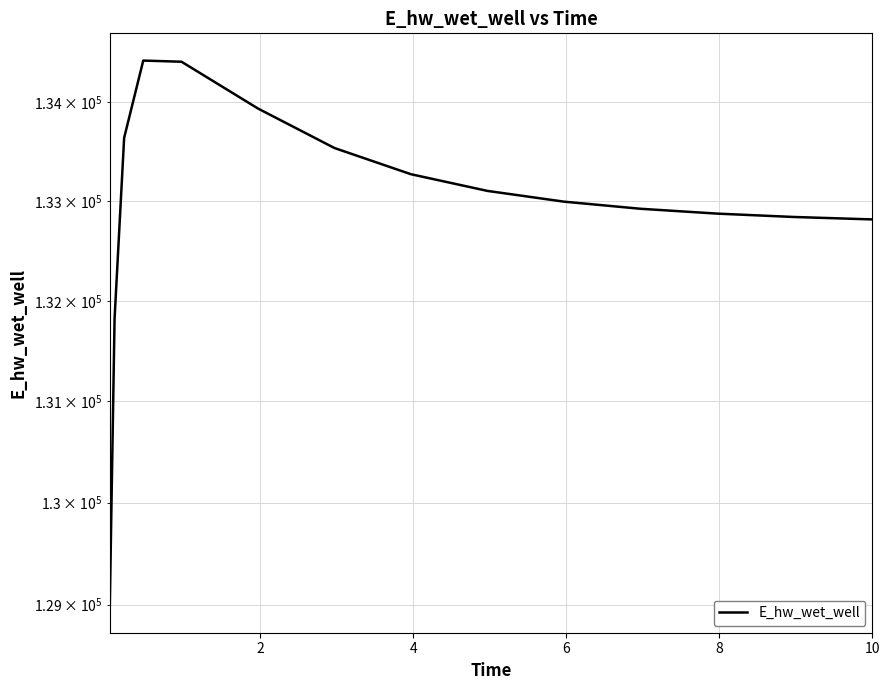

What is the average value?

132958.3